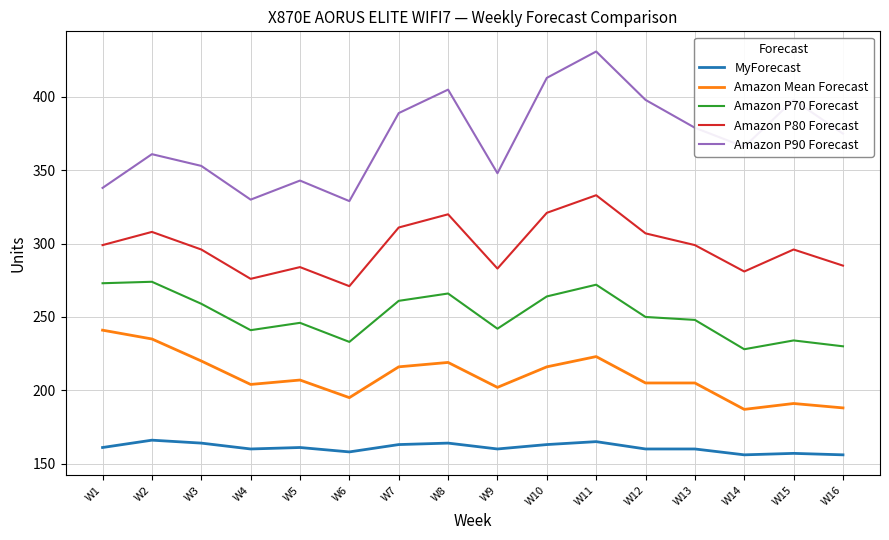

What is the total value across all series at W3?

1292